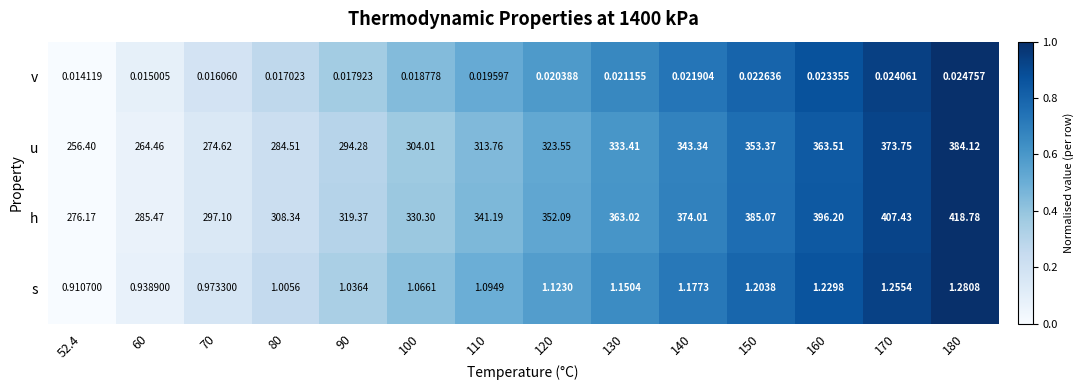

Rank the series by their maximum value, from lowest to highest.

v, s, u, h